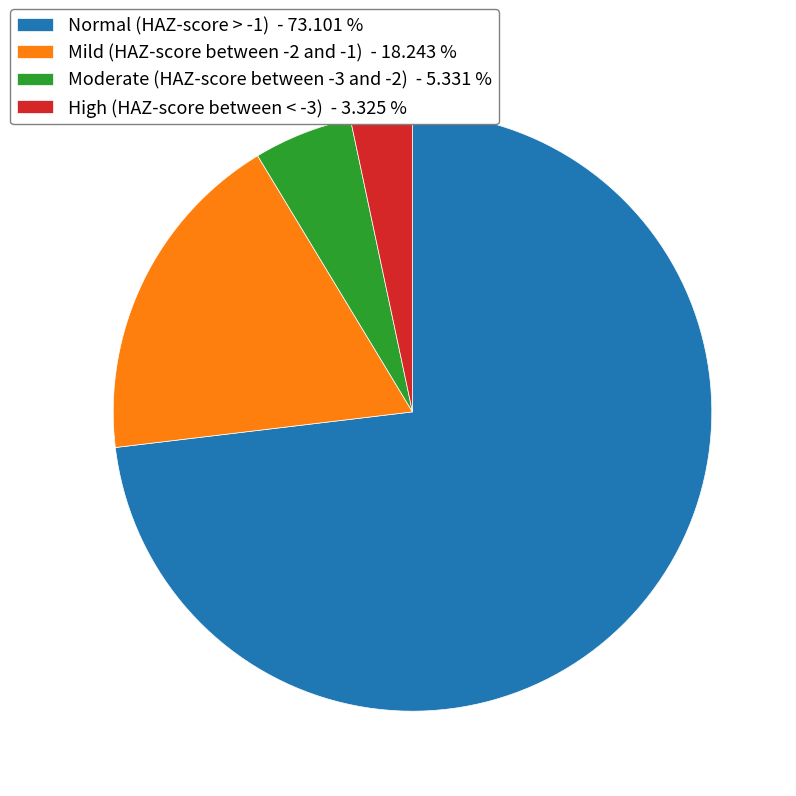

Rank the categories by value from lowest to highest.

High (HAZ-score between < -3), Moderate (HAZ-score between -3 and -2), Mild (HAZ-score between -2 and -1), Normal (HAZ-score > -1)